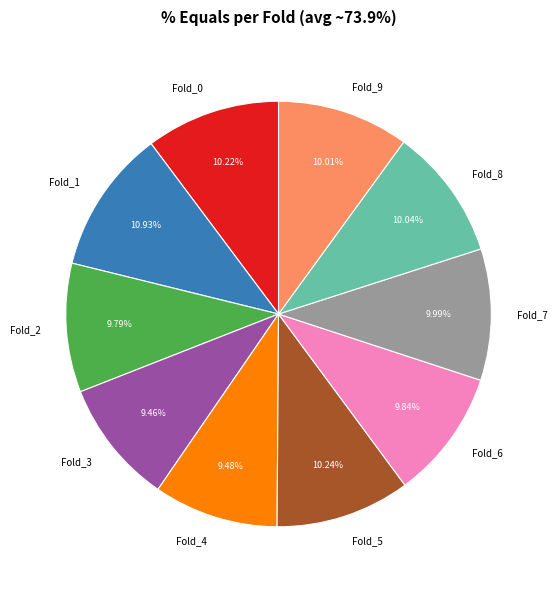

Which slice is the largest?

Fold_1